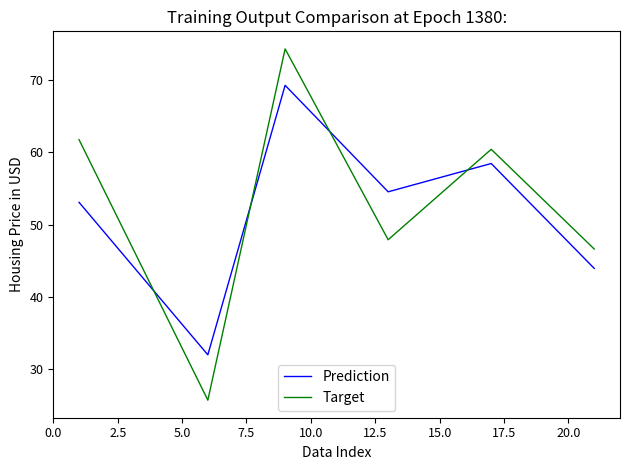

What is the minimum value for Prediction?

32.0